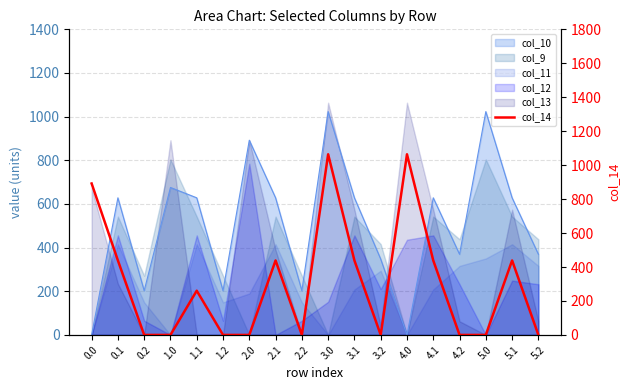

What is the average value?

304.1